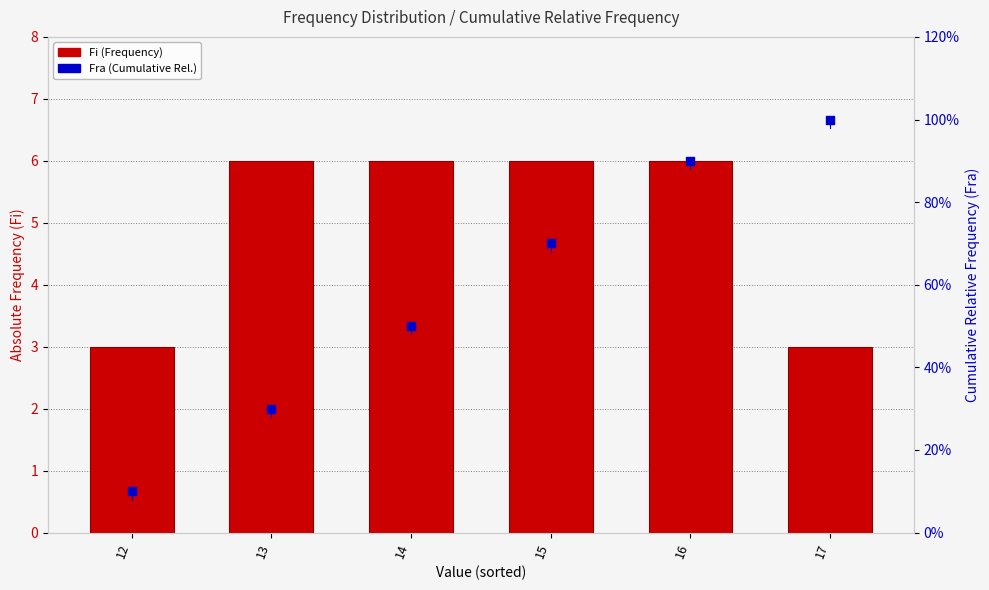

Which series has the largest Y range (max minus min)?

Fi (Frequency)